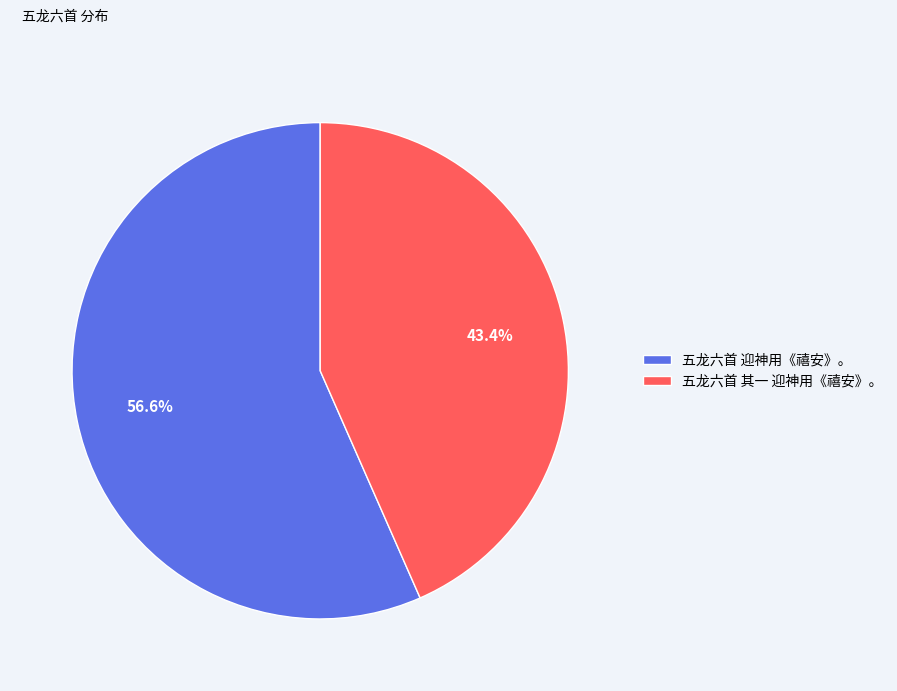

To the nearest percent, what percentage of the pie is 五龙六首 迎神用《禧安》。?

57%